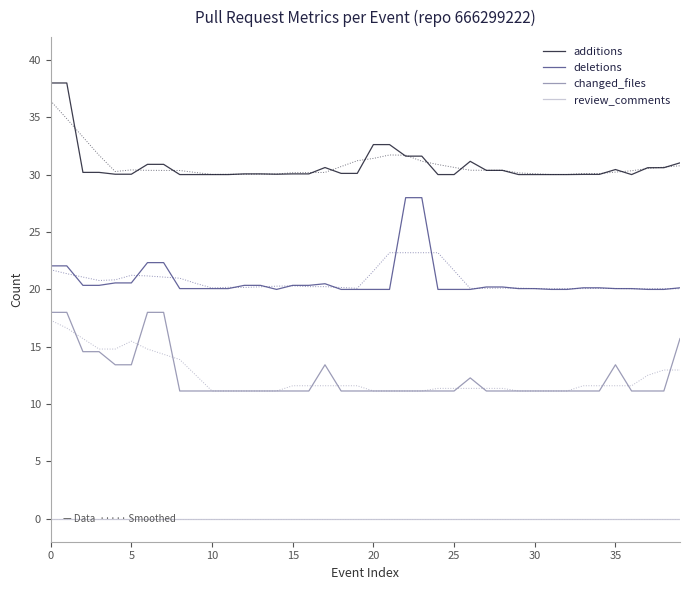

True or false: additions and deletions intersect in this chart.

False